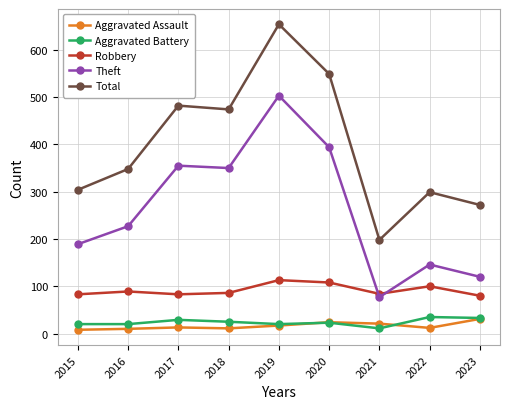

Where do Theft and Robbery first cross each other?

2020 and 2021